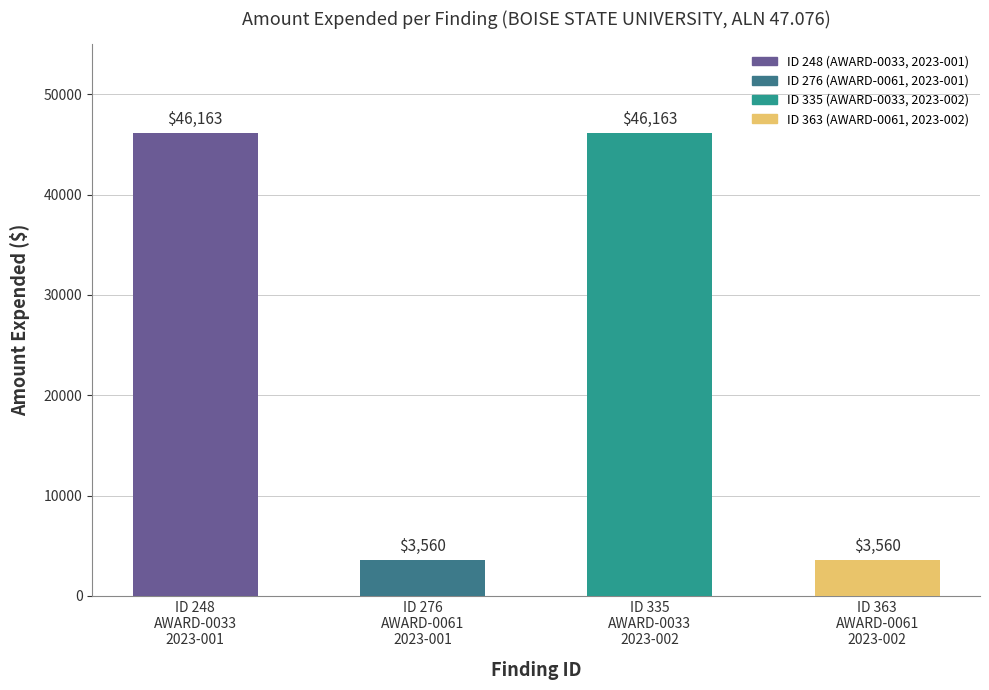

Count the values in the range 3560 to 46163.

4